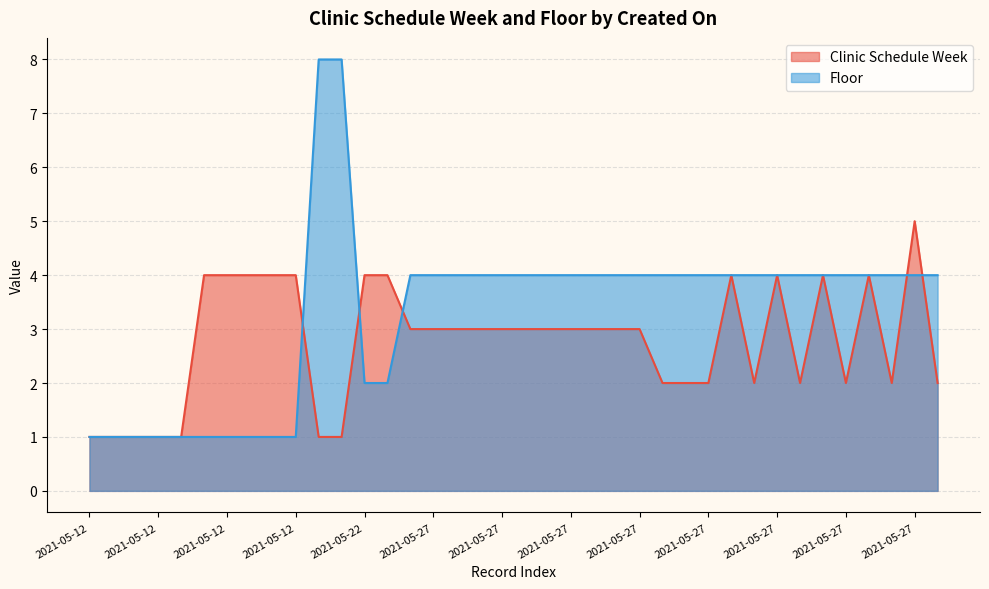

How many categories are shown in the chart?

38